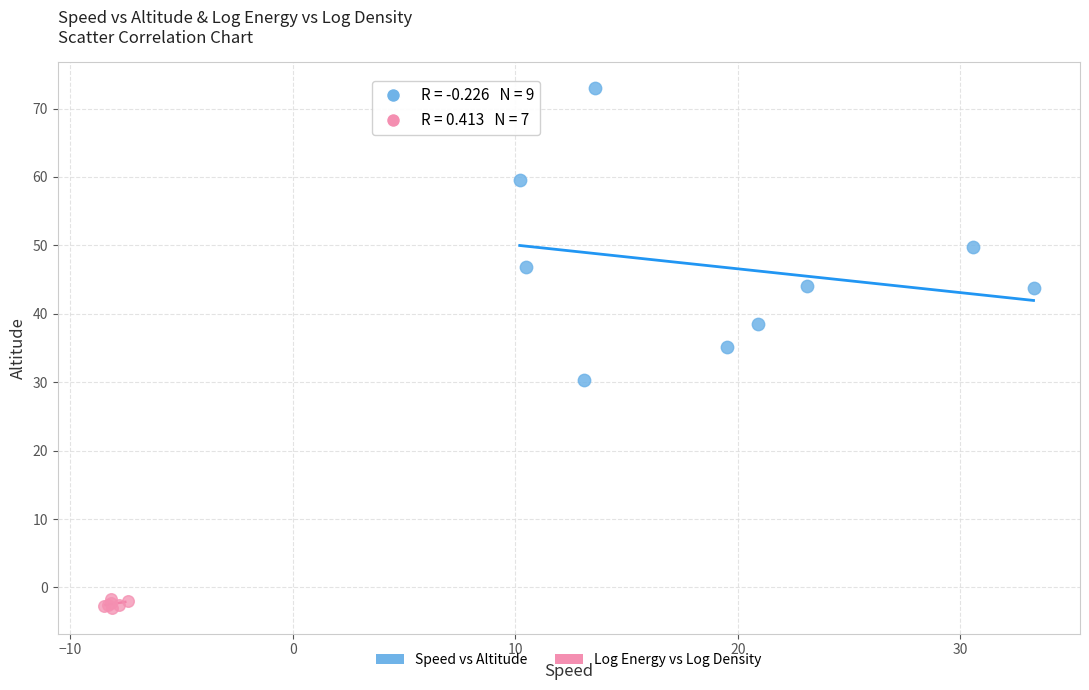

Which series contains the highest Y value?

Speed vs Altitude